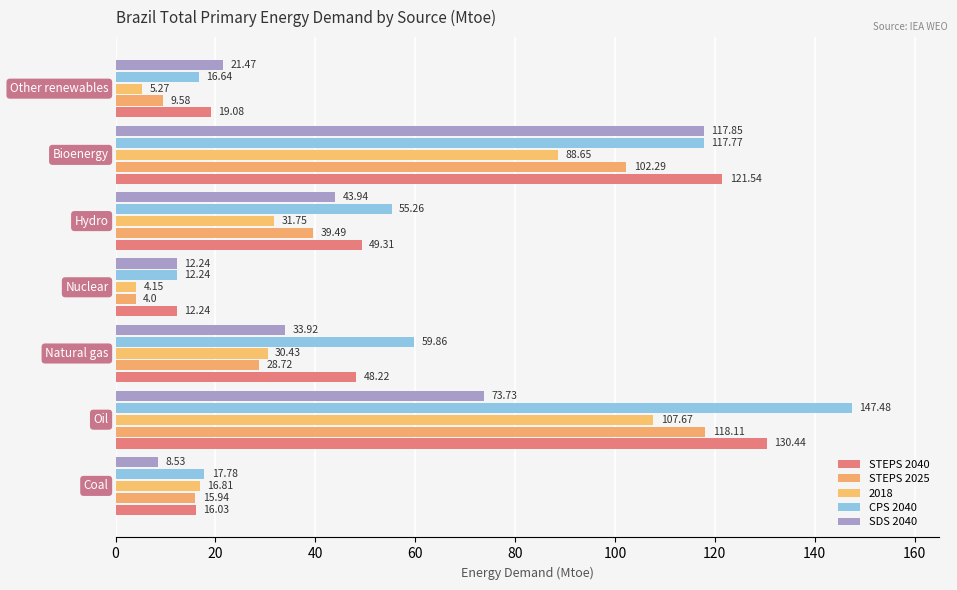

Count the number of categories in the chart.

7